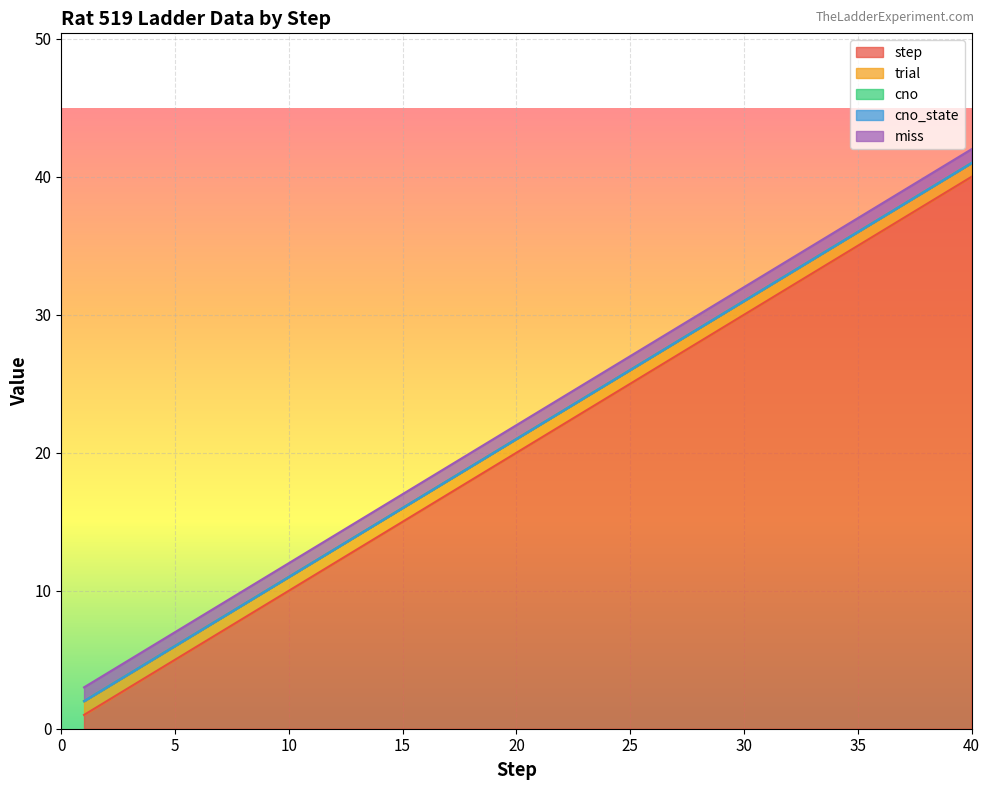

What is the spread (max minus min) of values at 34?

34